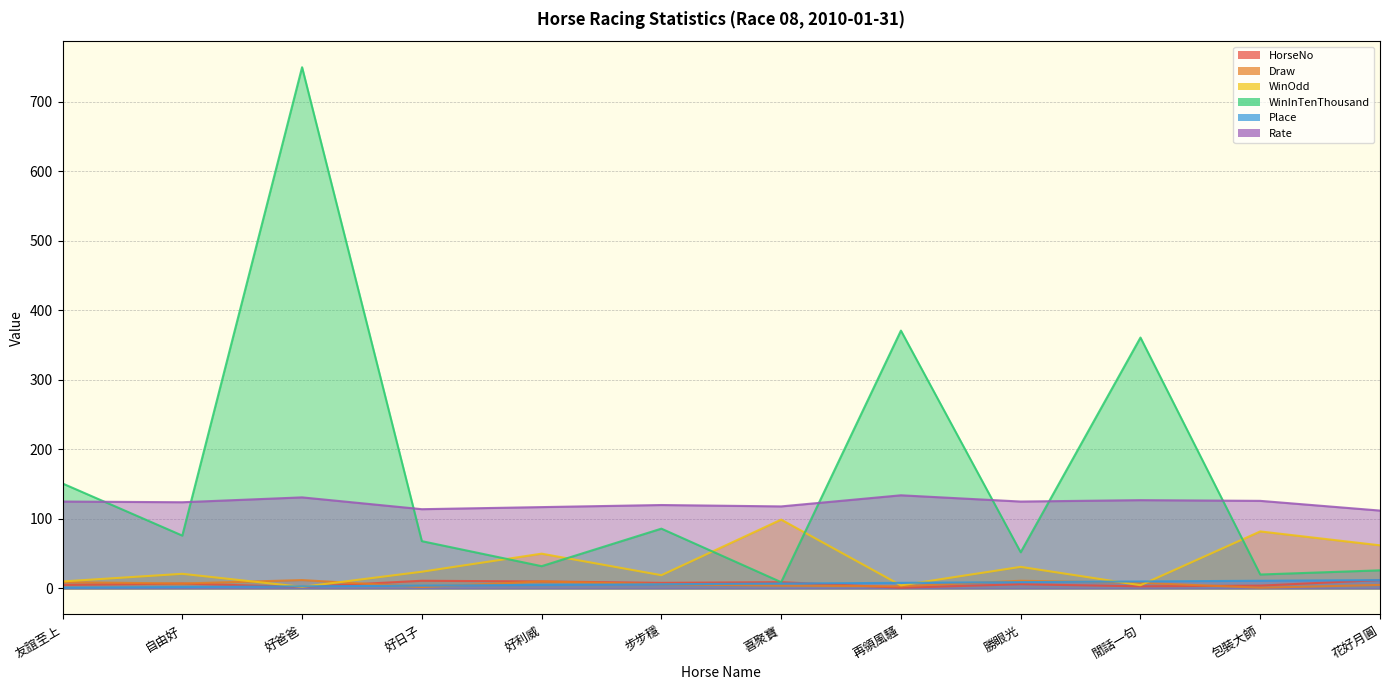

What is the average value of the Rate series?

122.8